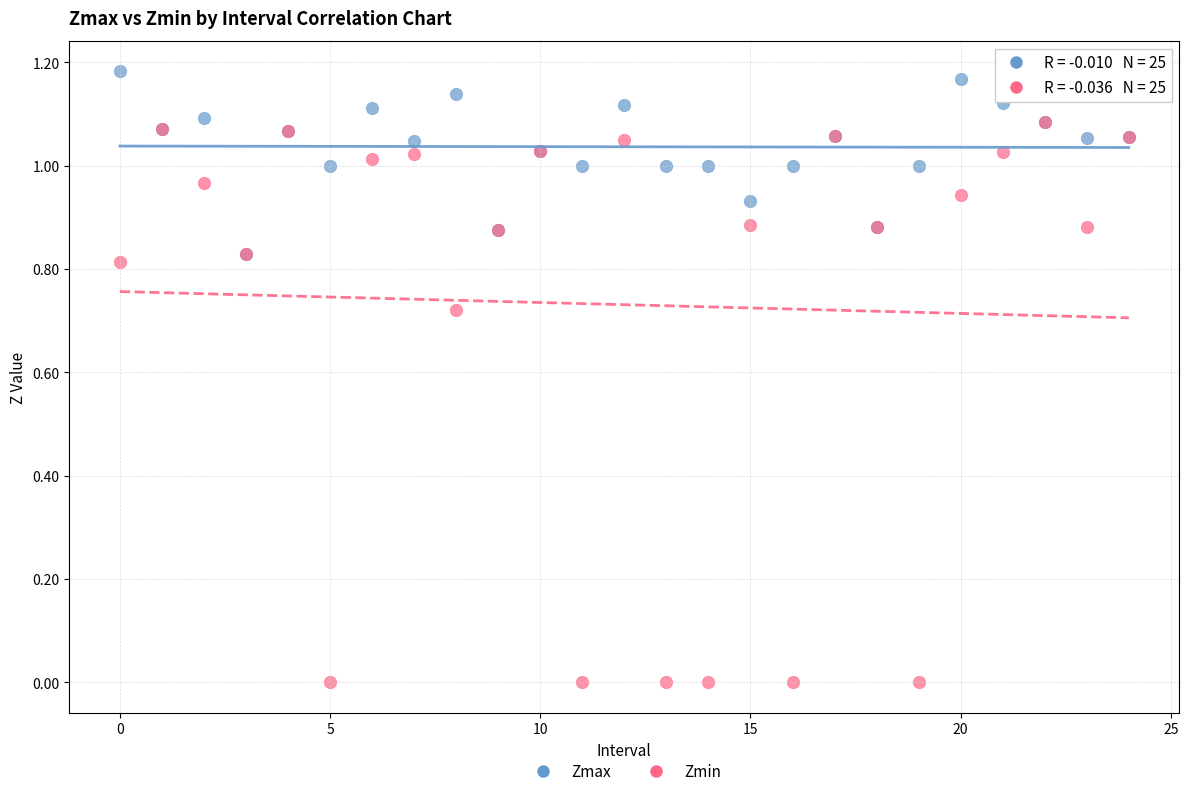

Which series contains the highest Y value?

Zmax